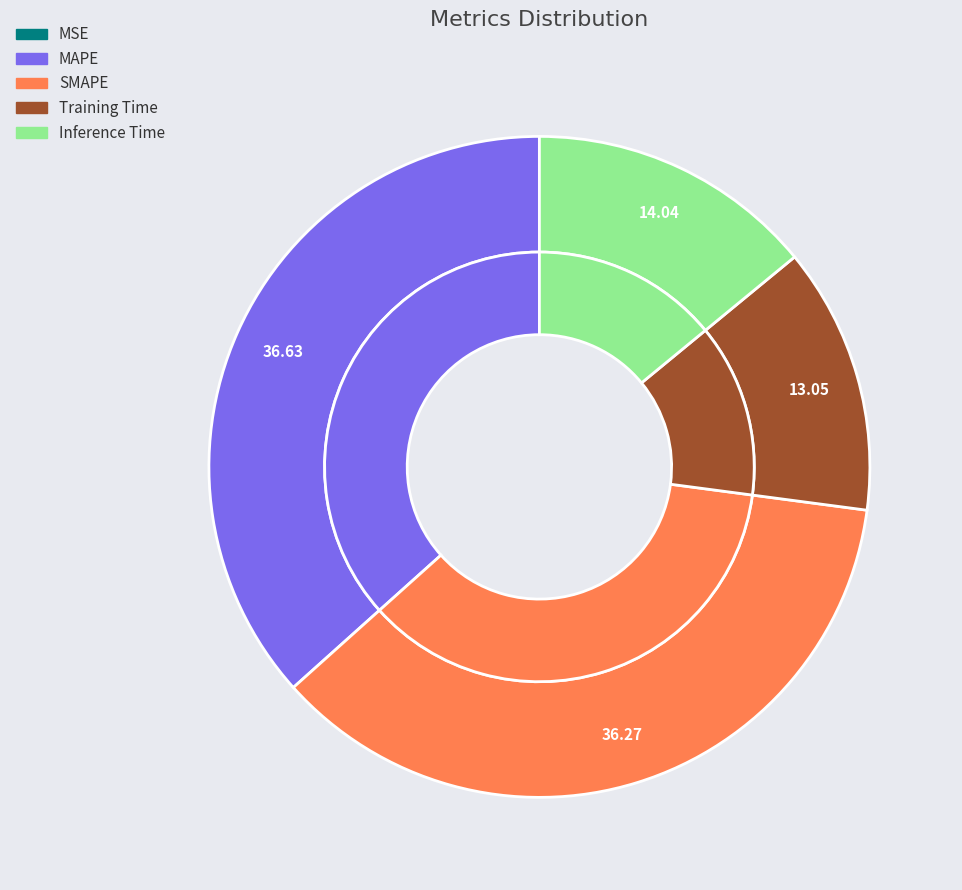

Does MAPE represent more than half of the total?

No